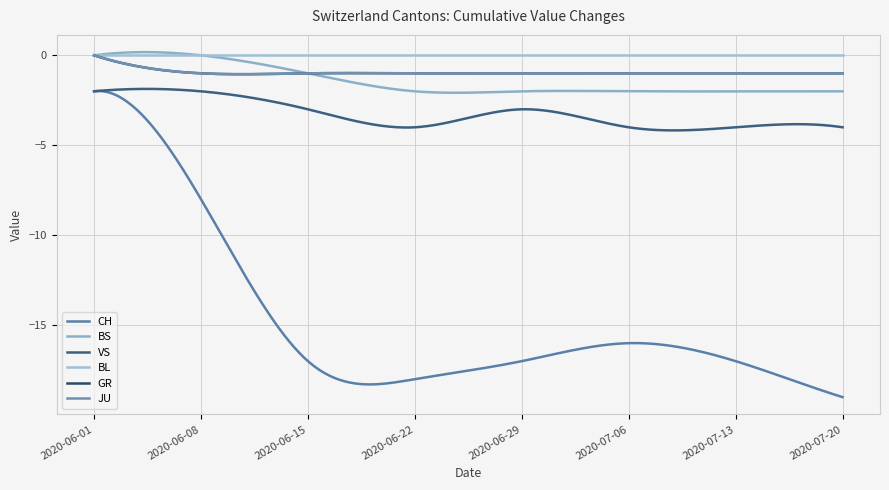

Reading right to left, what are all the values shown in this chart?

CH: -19	-17	-16	-17	-18	-17	-8	-2
BS: -2	-2	-2	-2	-2	-1	0	0
VS: -4	-4	-4	-3	-4	-3	-2	-2
BL: 0	0	0	0	0	0	0	0
GR: -1	-1	-1	-1	-1	-1	-1	0
JU: -1	-1	-1	-1	-1	-1	-1	0